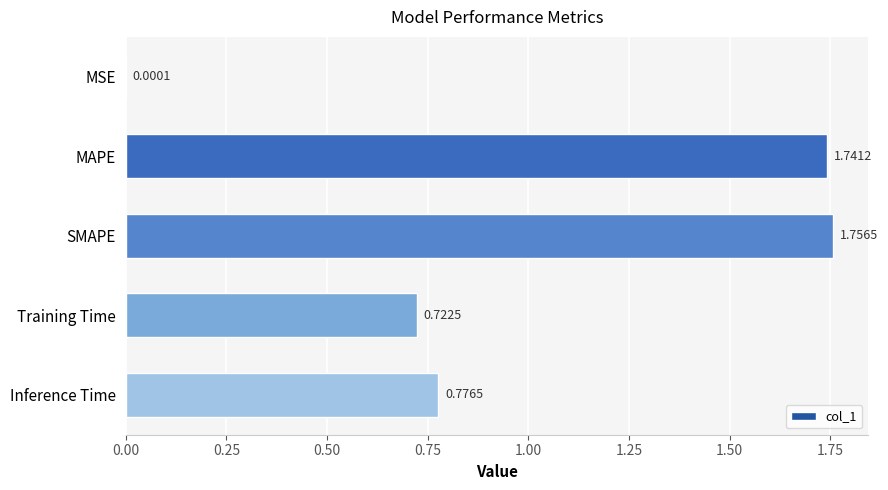

What is the change in value from MAPE to Inference Time?

-1.0